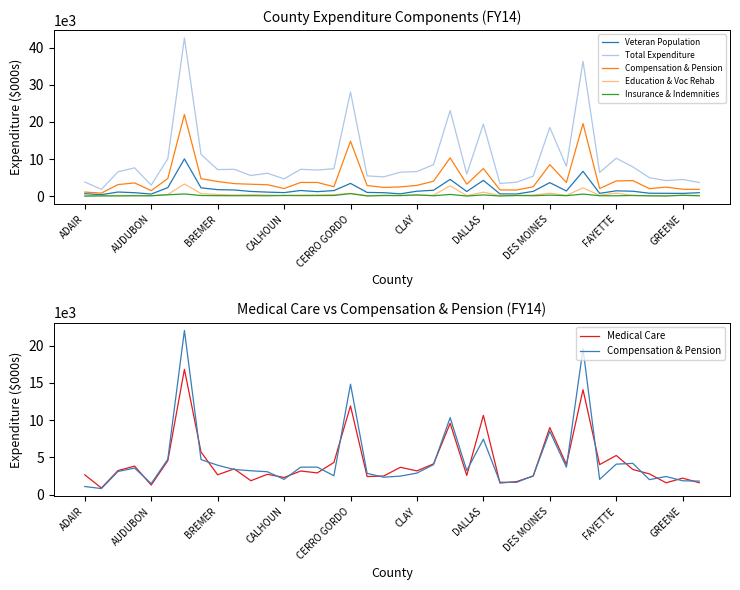

Is the value of Medical Care at 23 greater than the value of Total Expenditure at 27?

No